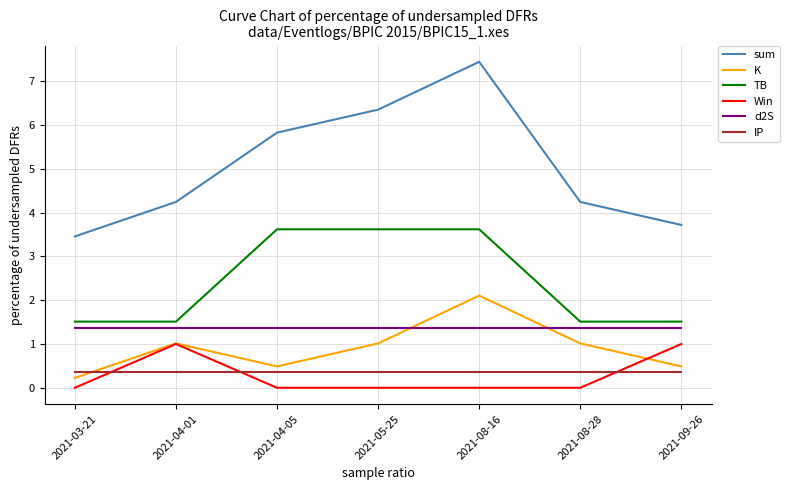

What is the approximate value of Win at 2021-09-26?

1.0